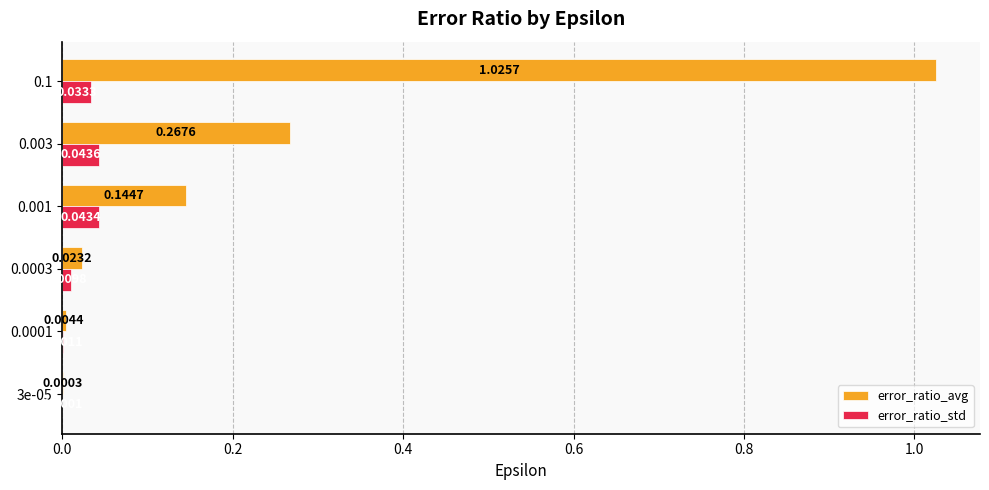

Which series has the largest total across all categories?

error_ratio_avg